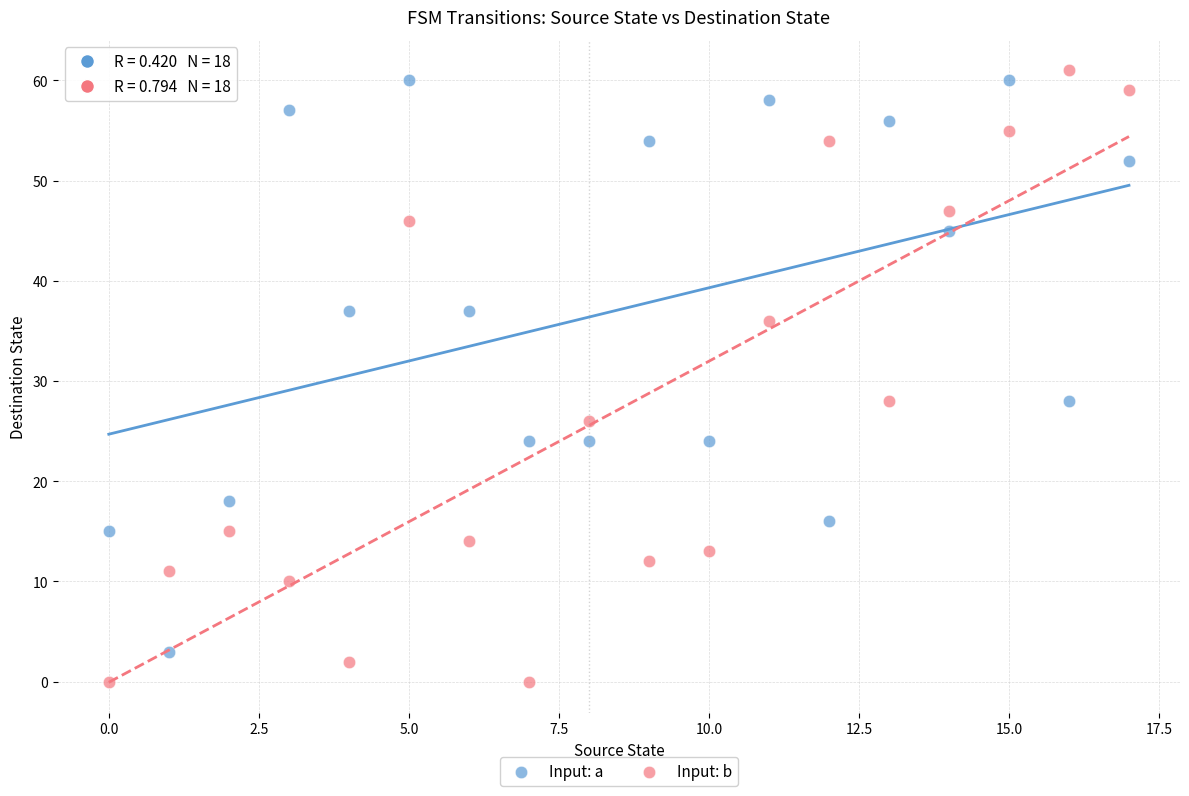

What are all the series names shown in the legend?

Input: a, Input: b